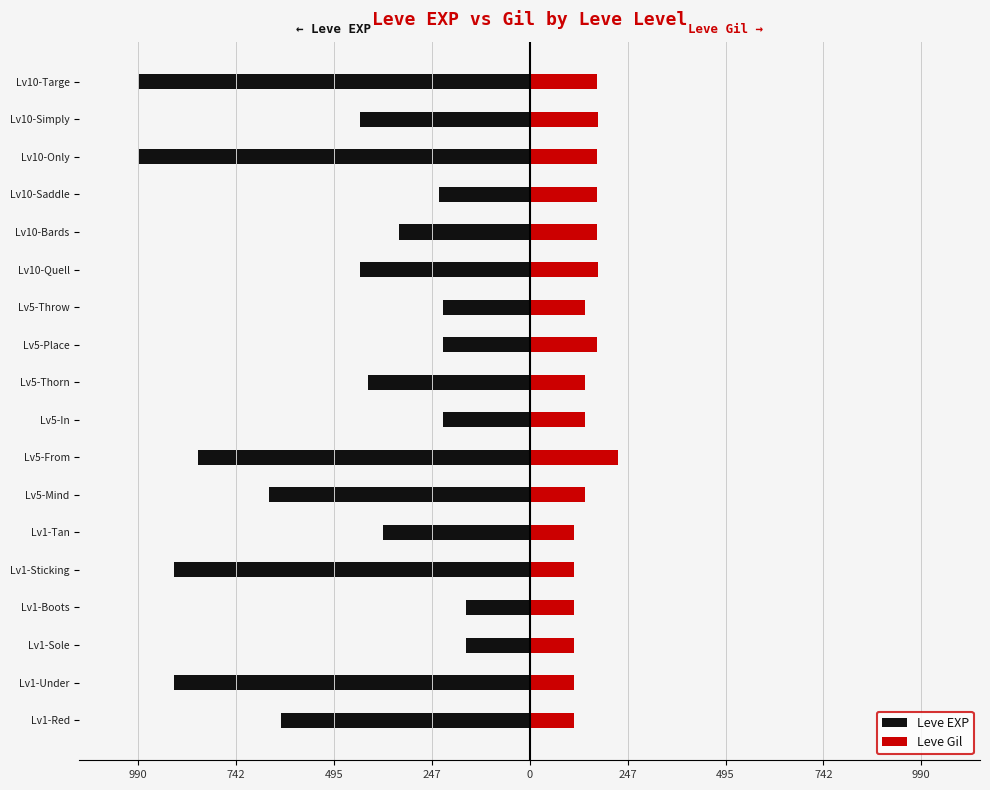

Count the number of categories in the chart.

18